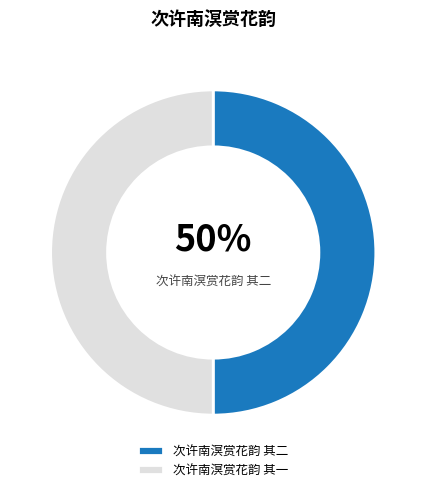

True or false: 次许南溟赏花韵 其一 accounts for 43% of the total.

False